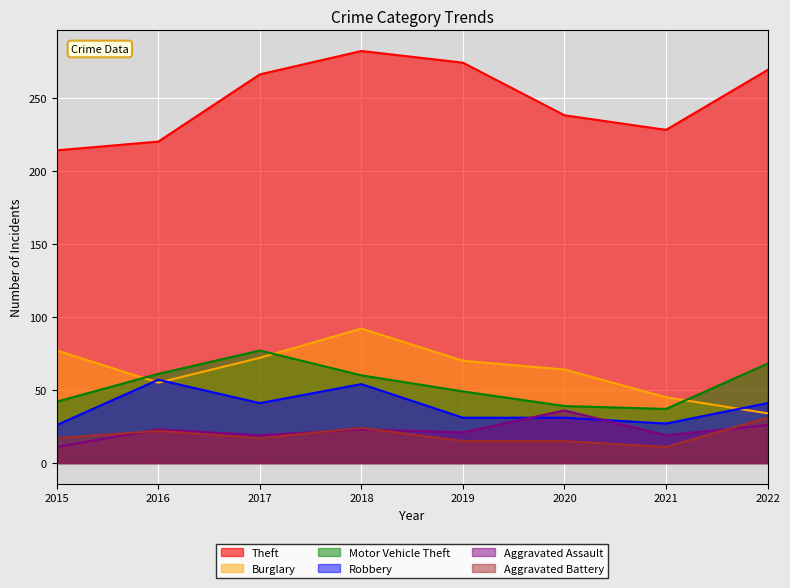

List the series in order of their peak value, highest first.

Theft, Burglary, Motor Vehicle Theft, Robbery, Aggravated Assault, Aggravated Battery